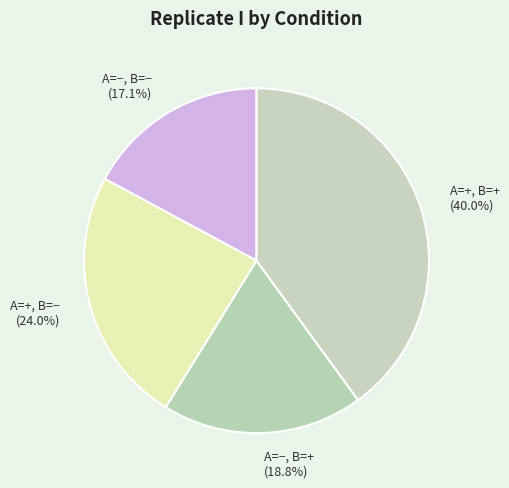

What percentage is the A=+, B=+ slice, to the nearest percent?

40%